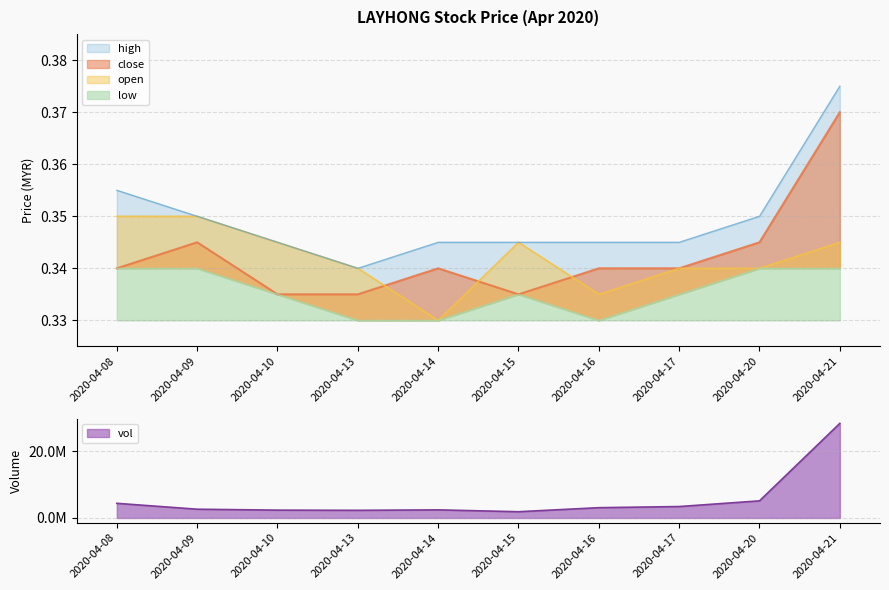

True or false: close and high cross at least once.

False